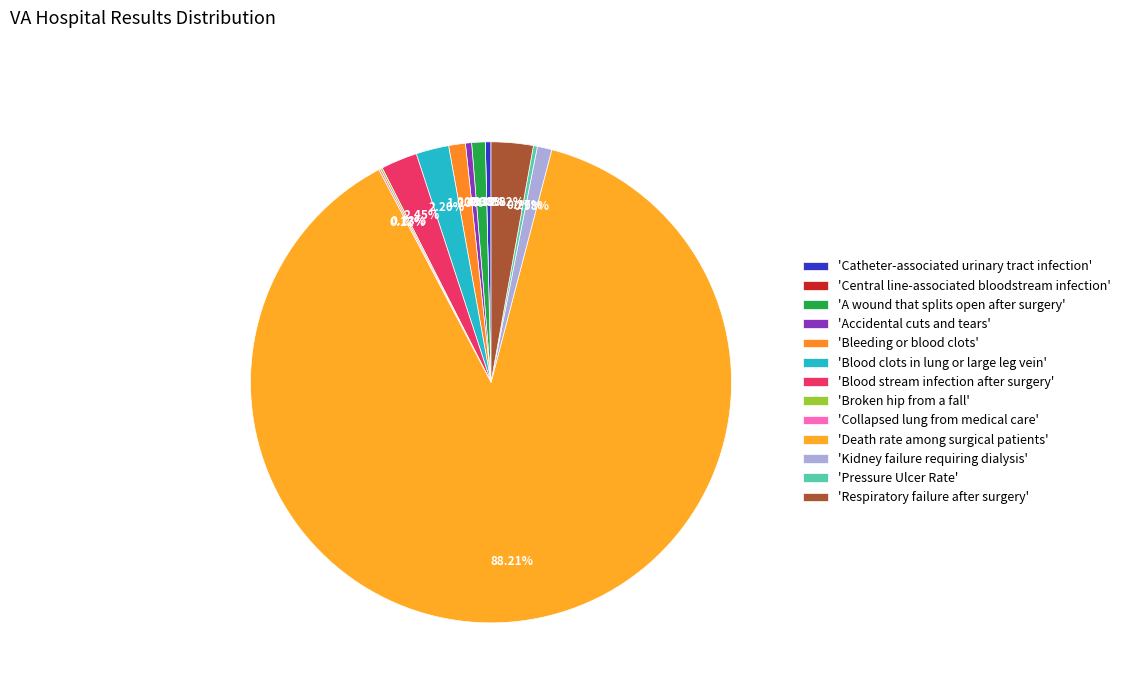

Is there a majority slice in this chart?

Yes